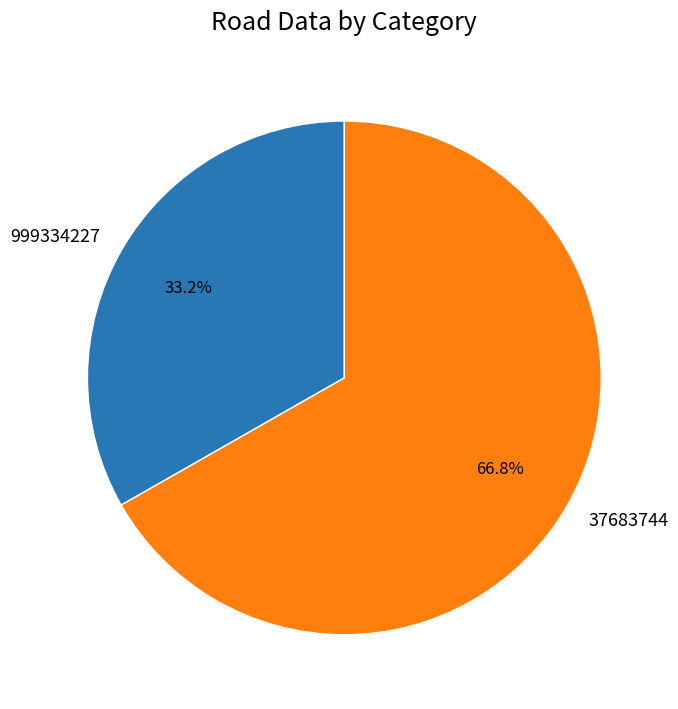

How many segments does this pie chart have?

2